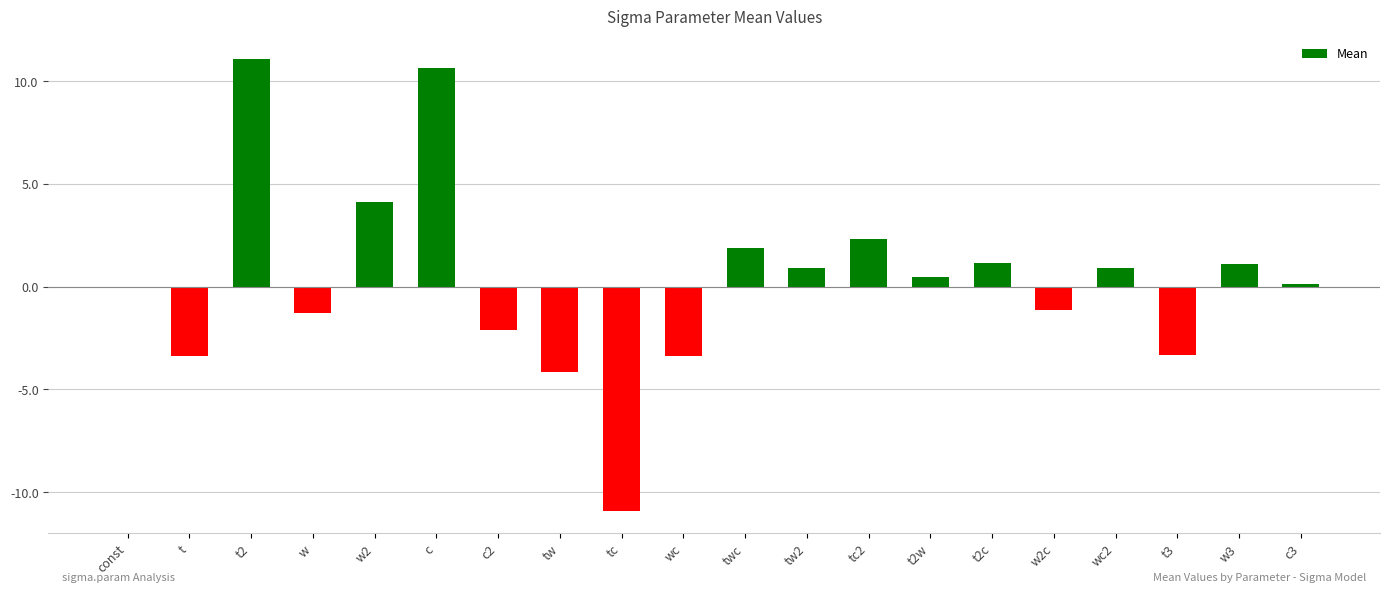

What is the maximum value shown in the chart?

11.1